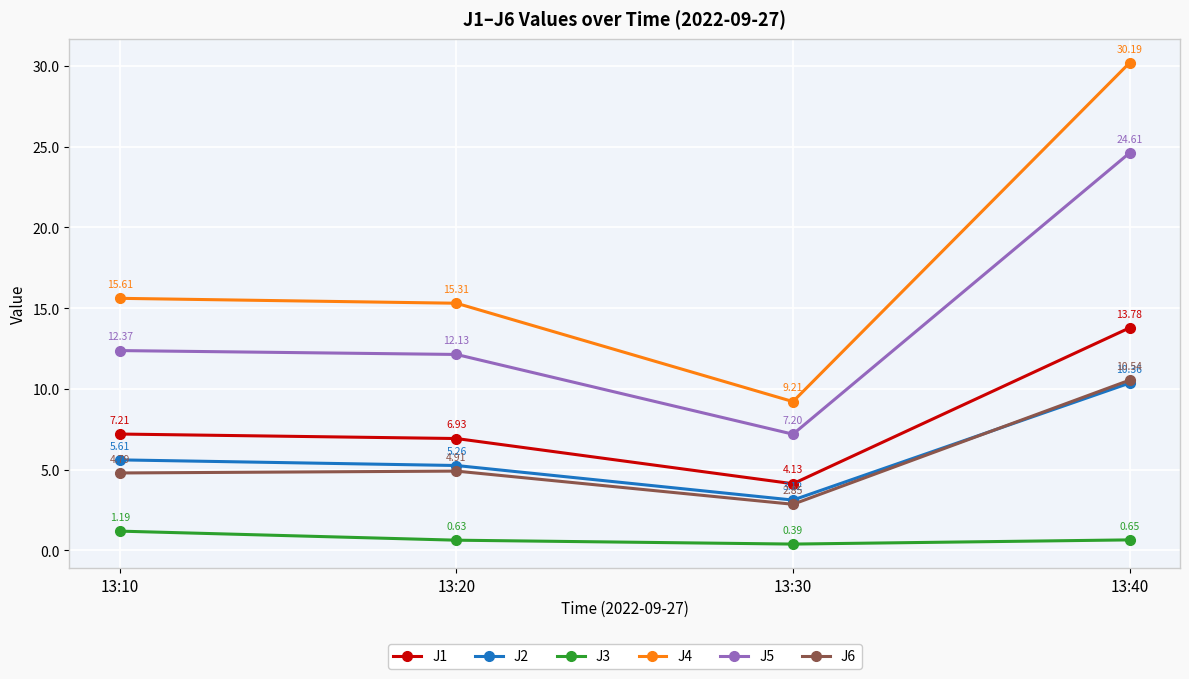

What is the average value of the J2 series?

6.1